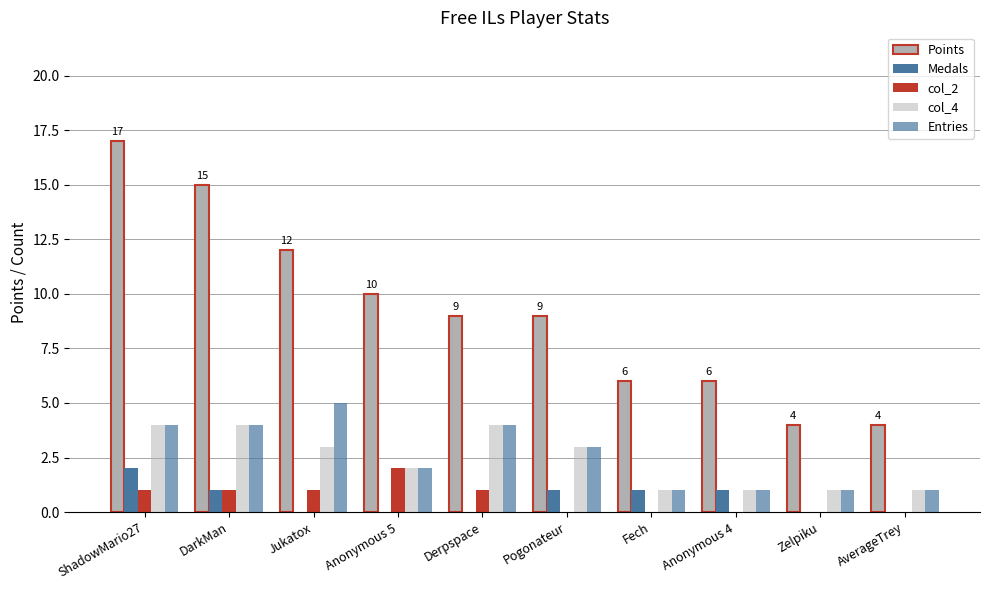

Reading left to right, list all the values displayed in this chart.

Points: 17	15	12	10	9	9	6	6	4	4
Medals: 2	1	0	0	0	1	1	1	0	0
col_2: 1	1	1	2	1	0	0	0	0	0
col_4: 4	4	3	2	4	3	1	1	1	1
Entries: 4	4	5	2	4	3	1	1	1	1